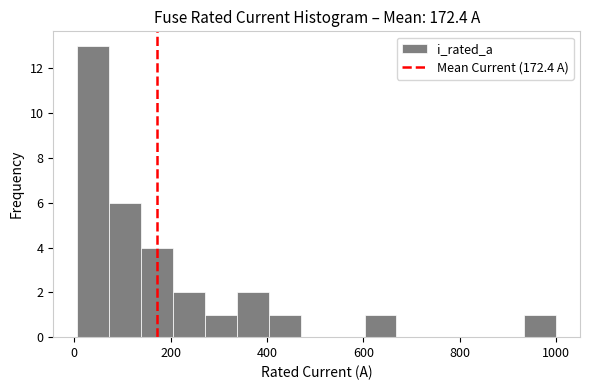

Read against the x-axis, roughly where is the centre of the tallest bar?

40